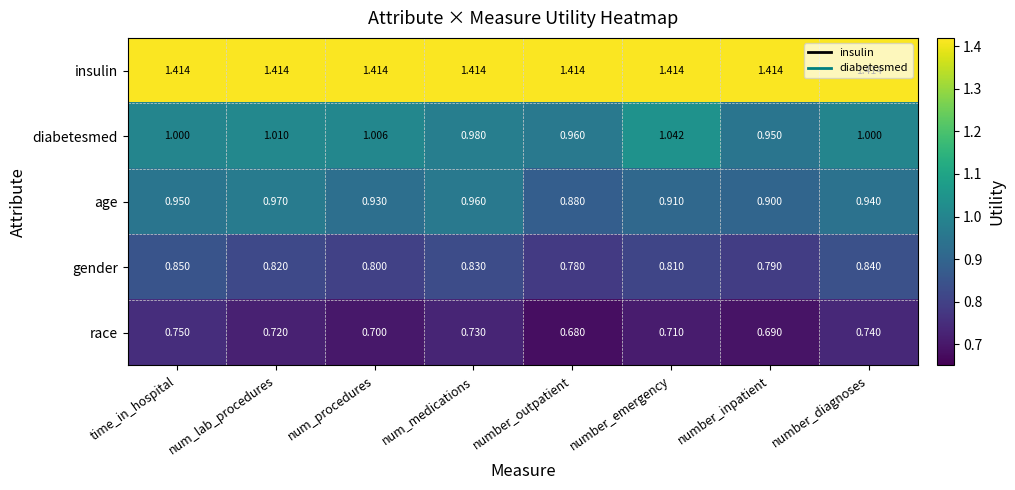

Which label corresponds to the smallest value in the chart?

number_outpatient